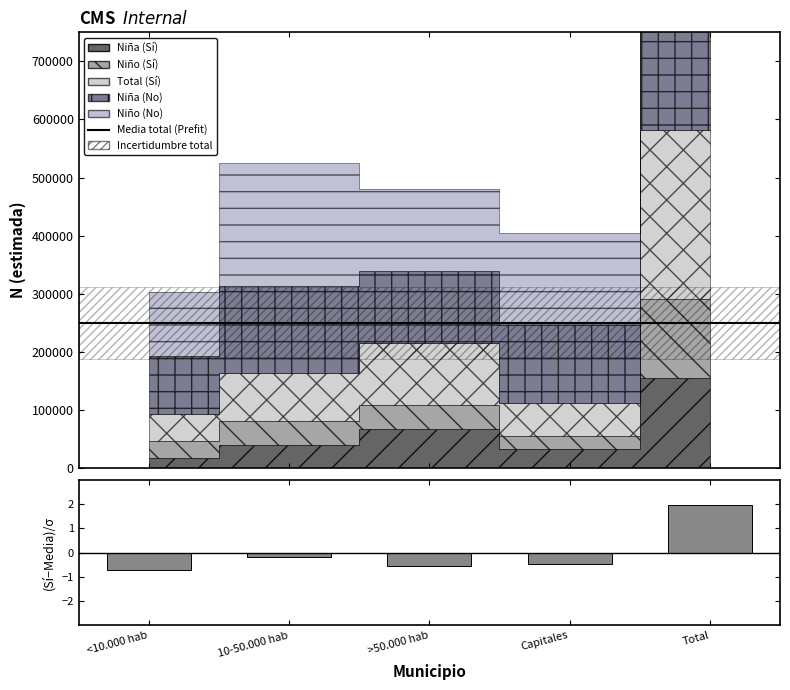

What is the difference between the maximum and minimum values?

2.7